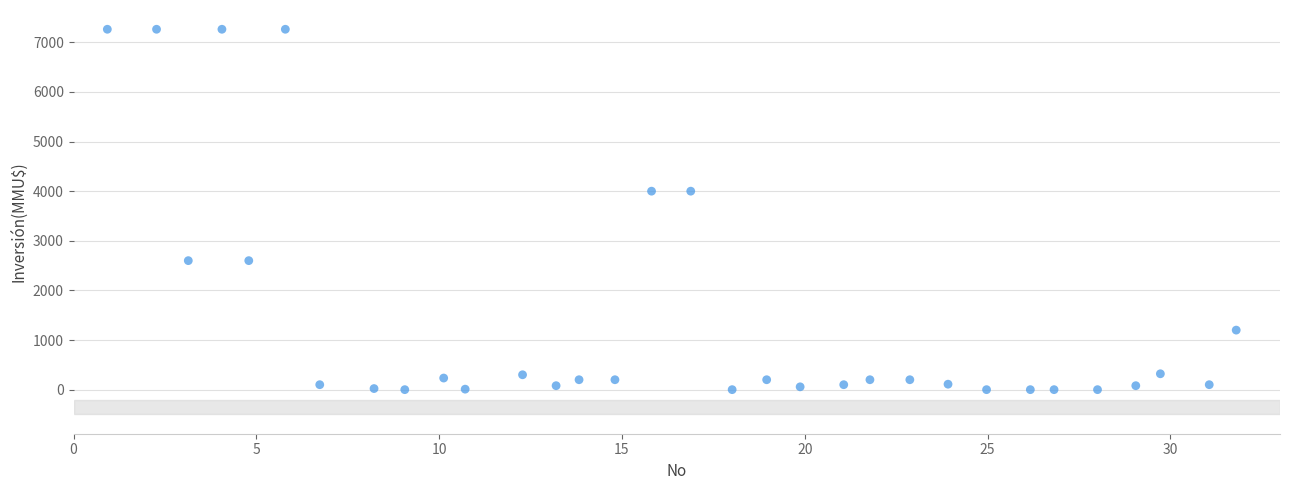

What is the range of Y values (max minus min)?

7263